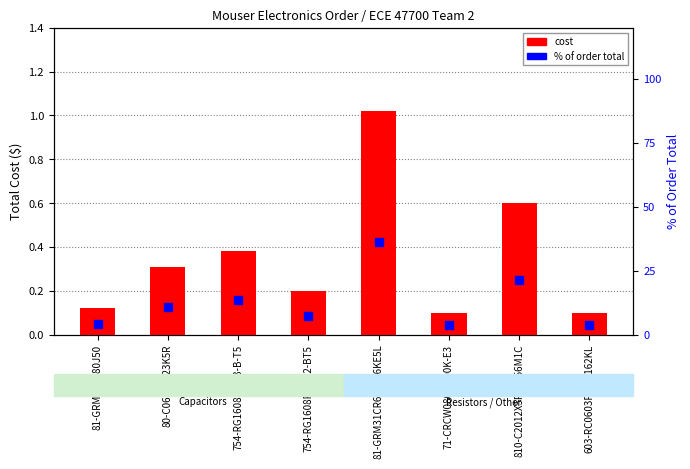

Which series has the largest total across all categories?

% of order total